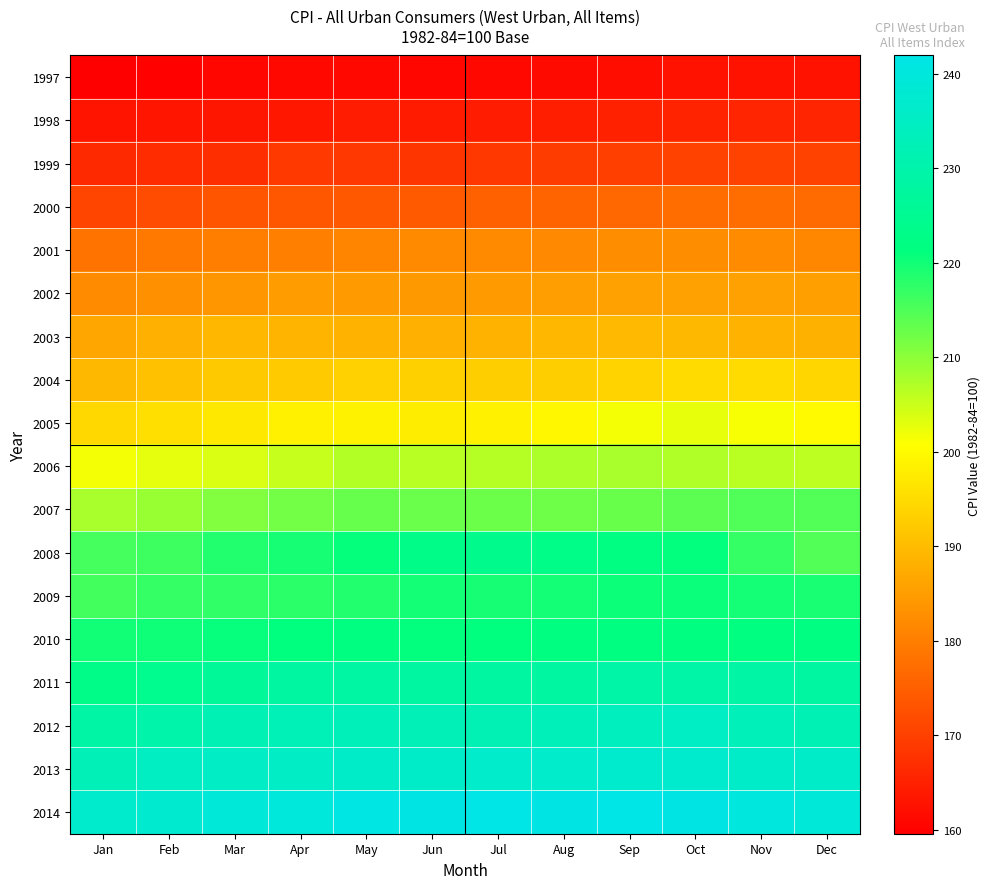

At Mar, list the series in order from smallest to largest.

1997, 1998, 1999, 2000, 2001, 2002, 2003, 2004, 2005, 2006, 2007, 2009, 2008, 2010, 2011, 2012, 2013, 2014